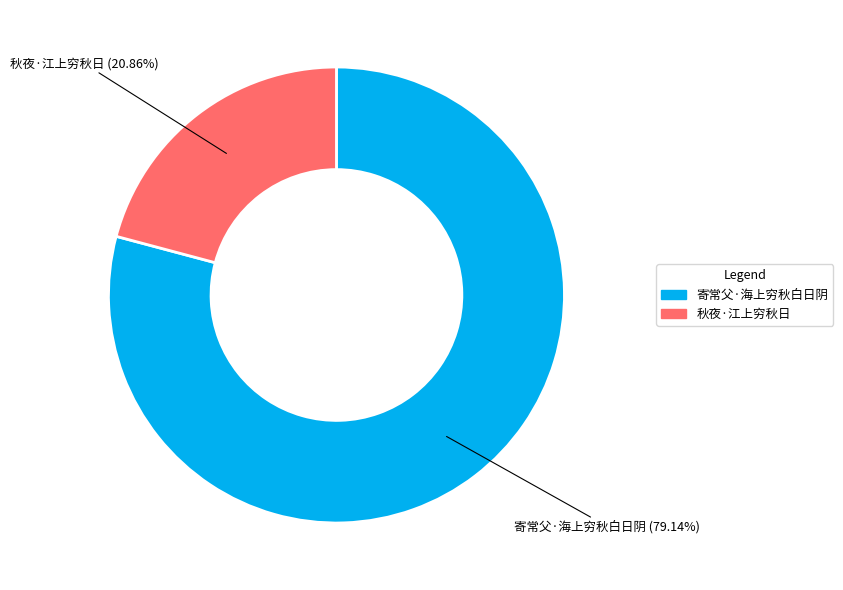

To the nearest percent, what percentage of the pie is 秋夜·江上穷秋日?

21%